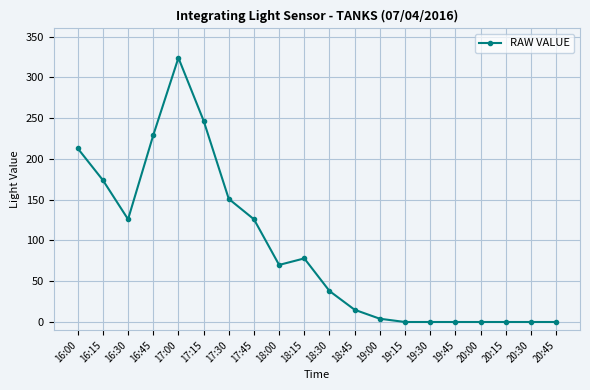

What is the ratio of the value at 16:45 to the value at 18:45?

15.3